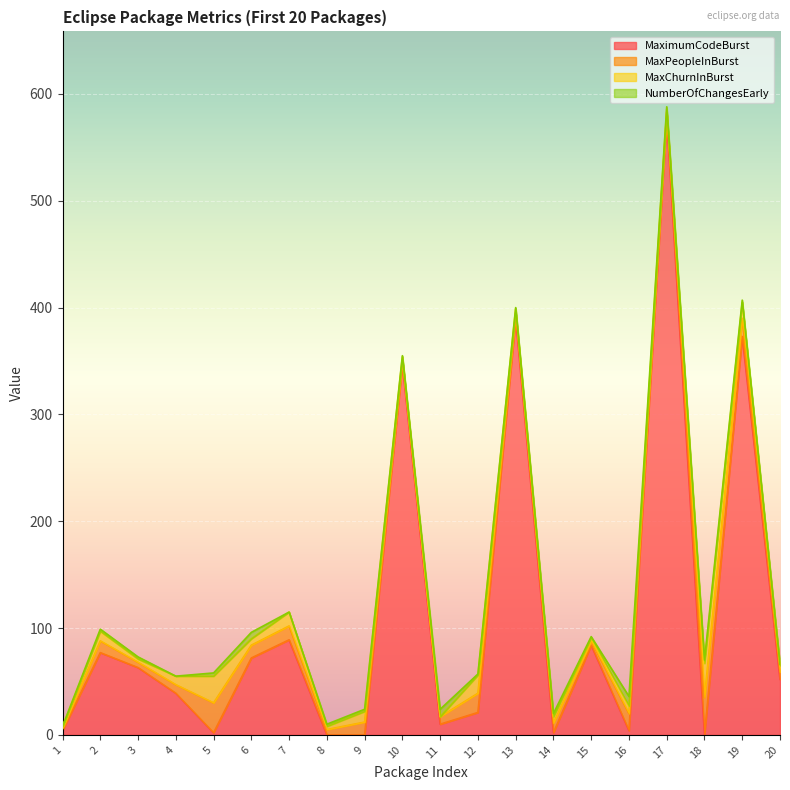

How many distinct data groups are displayed?

4